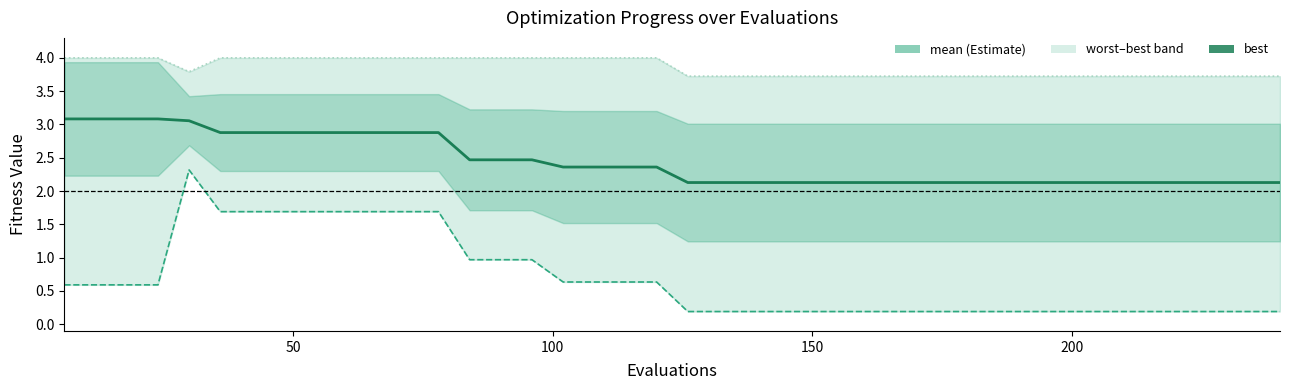

What is the sum of all worst values?

154.3